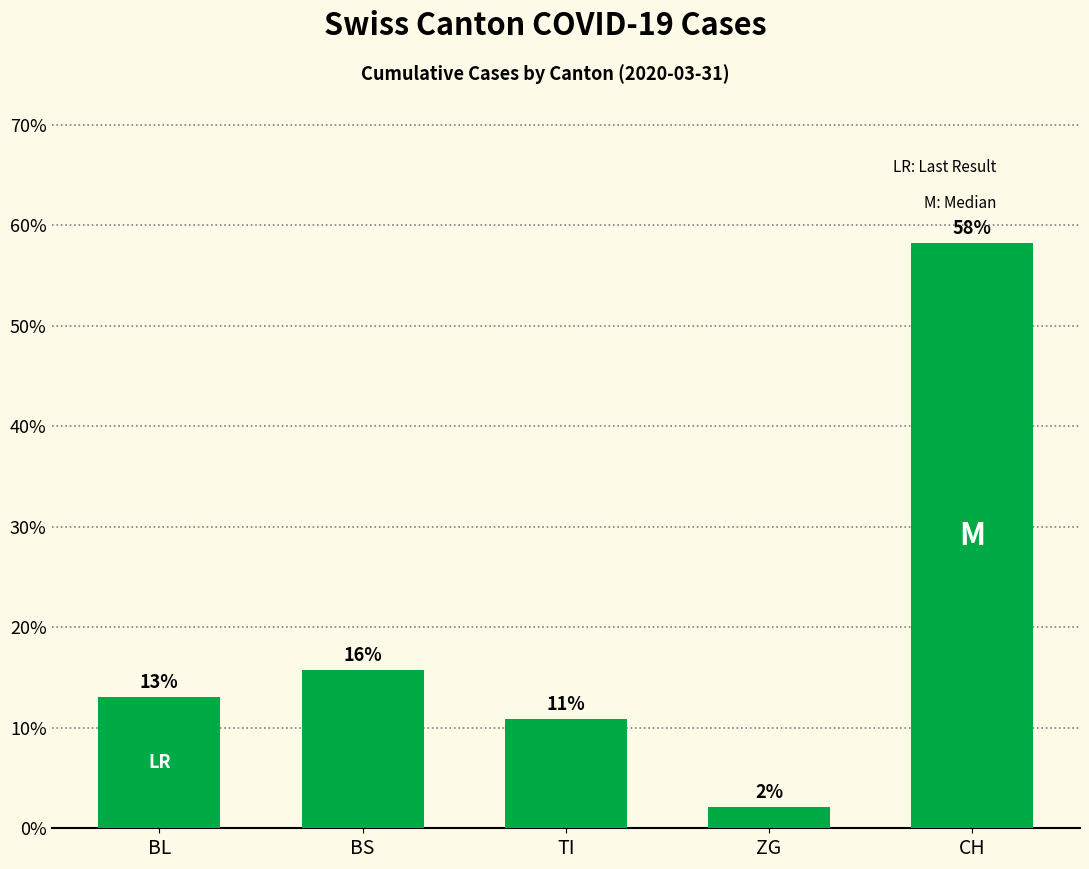

What is the average value?

20.0